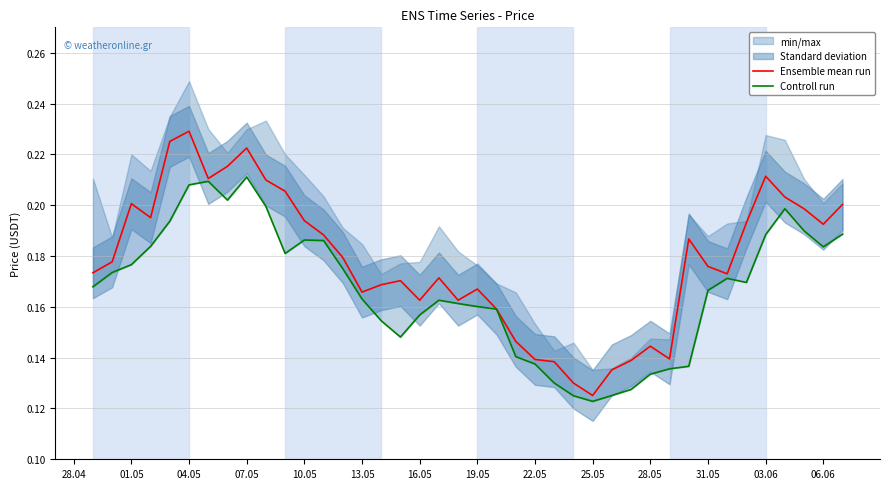

Which category has the lowest value in the Ensemble mean run series?

25.05